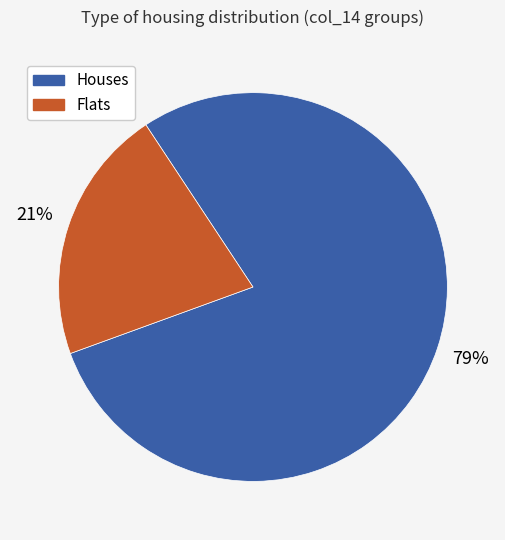

To the nearest percent, what is the average slice percentage?

50%